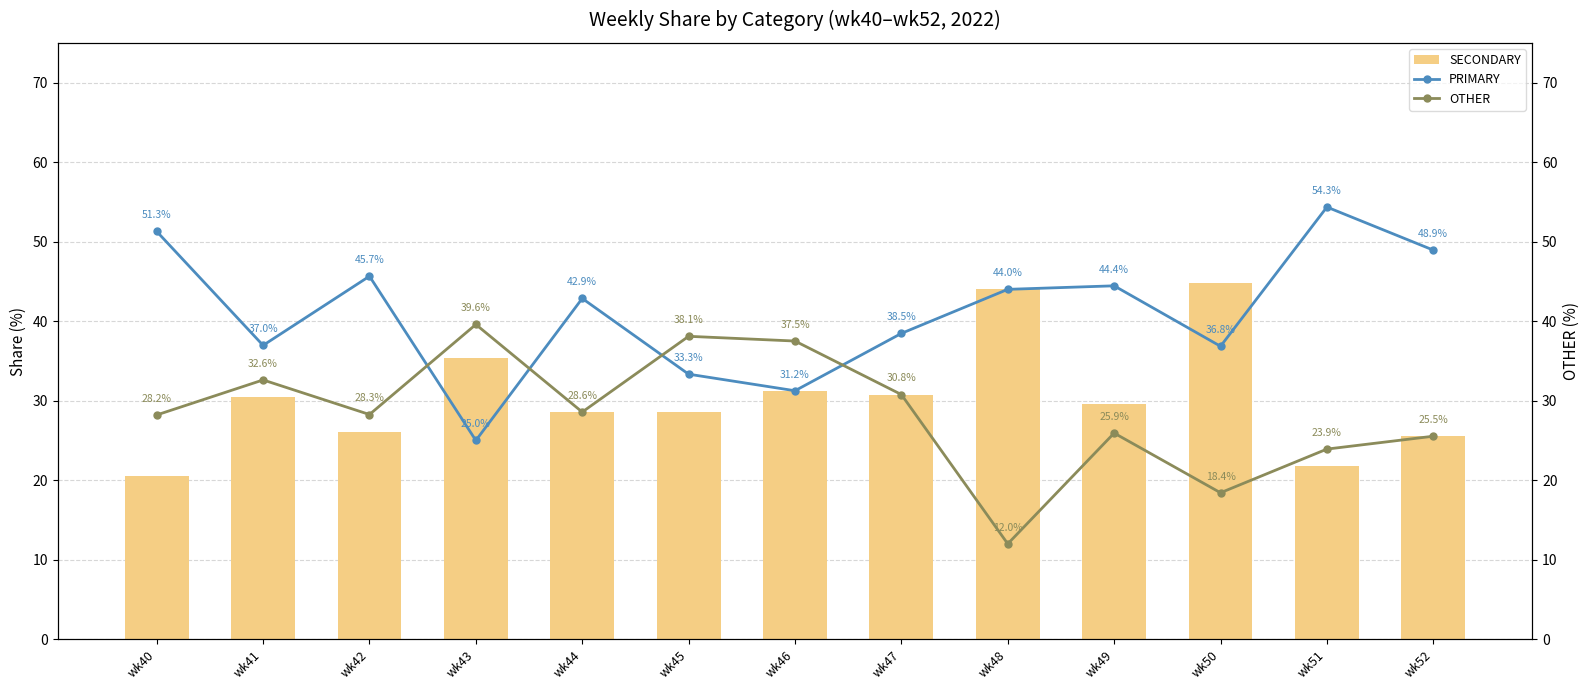

What are all the series names shown in the legend?

PRIMARY, SECONDARY, OTHER